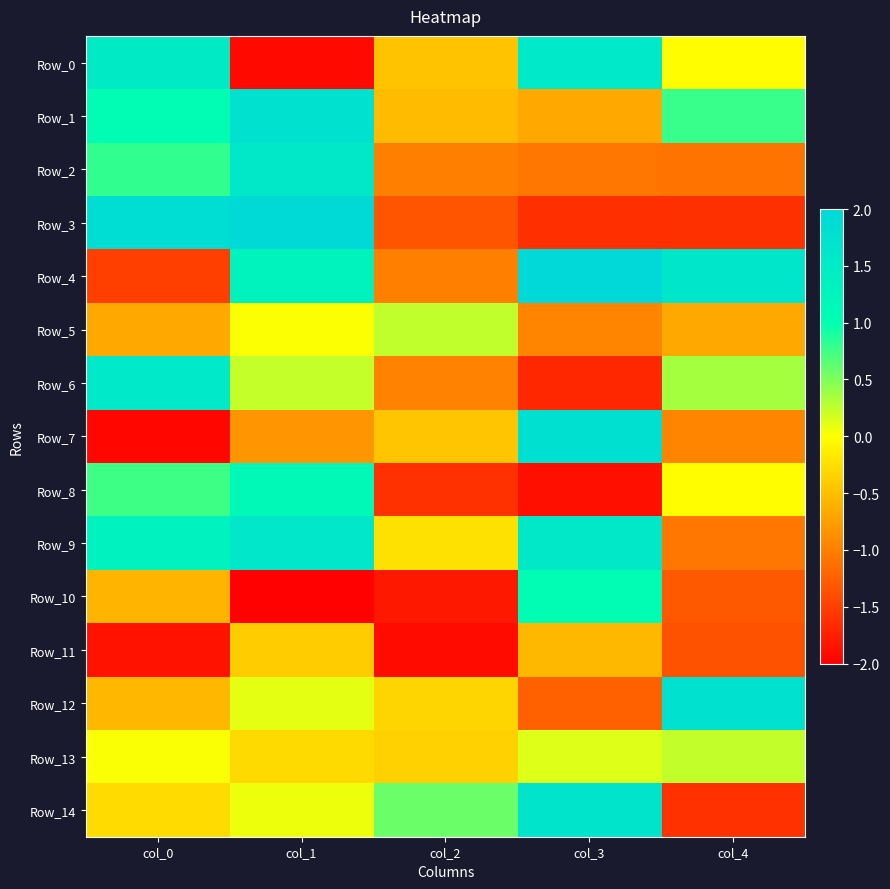

Which series has the widest spread of values?

Row_7